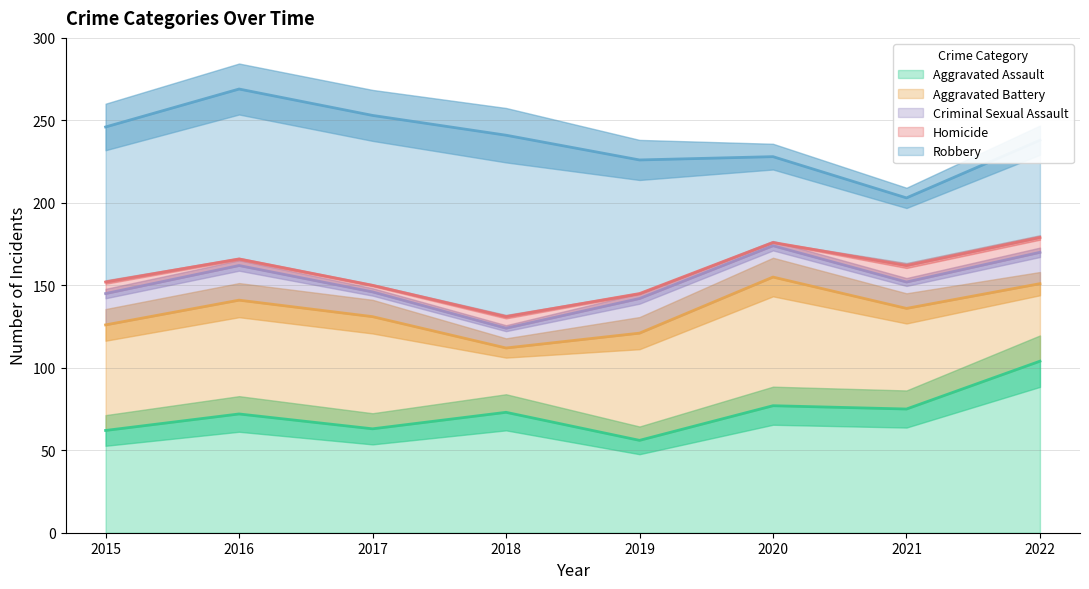

True or false: Aggravated Assault has more than 2 interior local peaks.

True